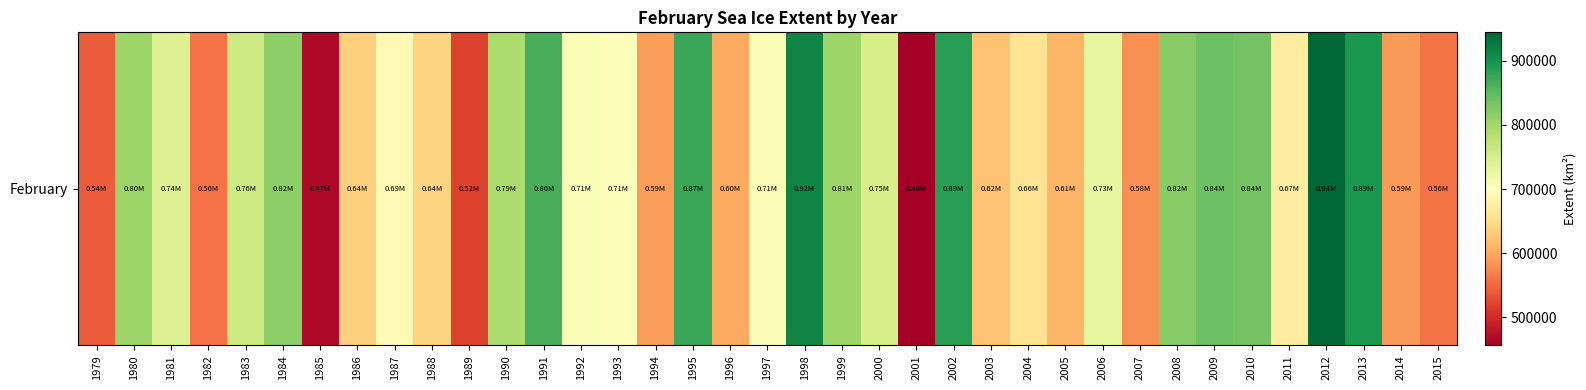

List the labels in order of value, smallest first.

2001, 1985, 1989, 1979, 1982, 2015, 2007, 2014, 1994, 1996, 2005, 2003, 1986, 1988, 2004, 2011, 1987, 1993, 1997, 1992, 2006, 1981, 2000, 1983, 1990, 1980, 1999, 1984, 2008, 2010, 2009, 1991, 1995, 2002, 2013, 1998, 2012